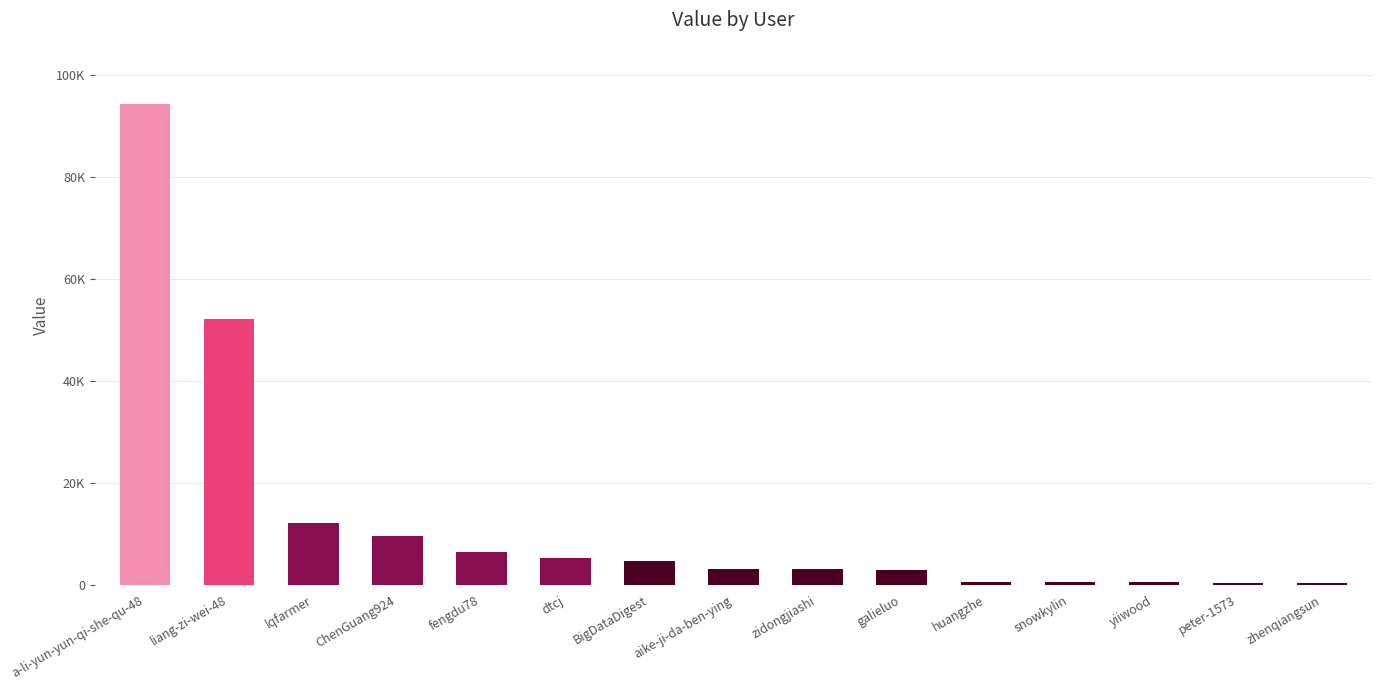

What is the approximate value at huangzhe, to the nearest 10?

610